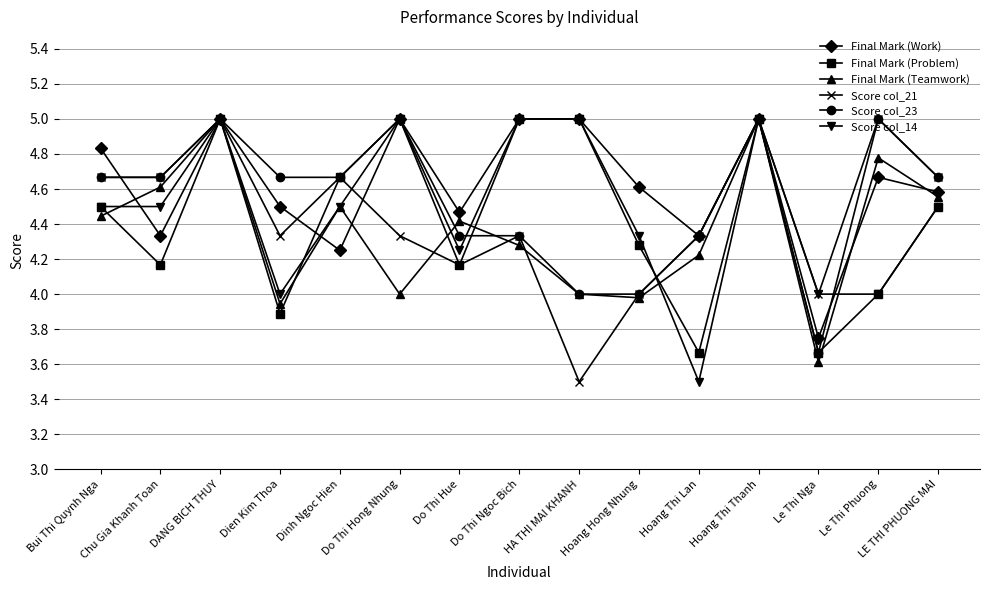

What is the total value across all series at Hoang Hong Nhung?

25.2